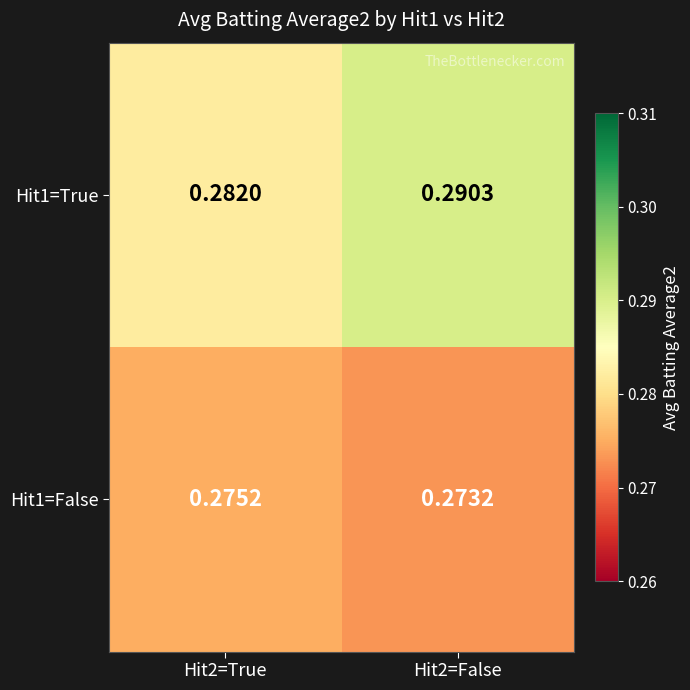

Is the value of Hit1=True at Hit2=True greater than the value of Hit1=False at Hit2=True?

Yes